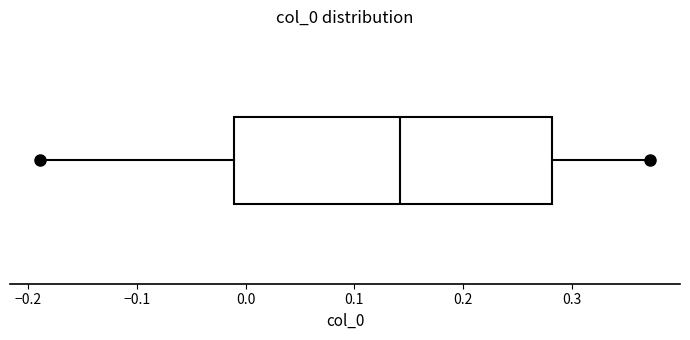

Read this box plot against the x-axis: the position of the median line, the range covered by the box, and the ends of both whiskers. The values are not printed on the chart, so give them approximately, as read against the axis.

median 0.14, box -0.01 to 0.28, whiskers -0.19 to 0.37